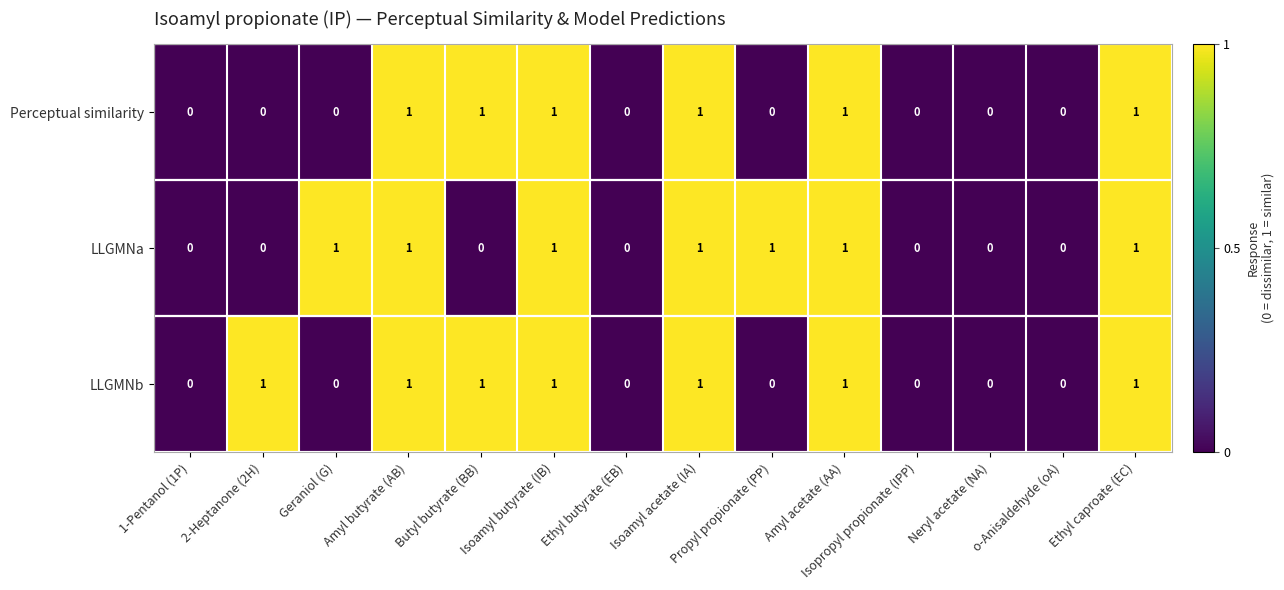

Count the LLGMNa values in the range 0 to 1.

14